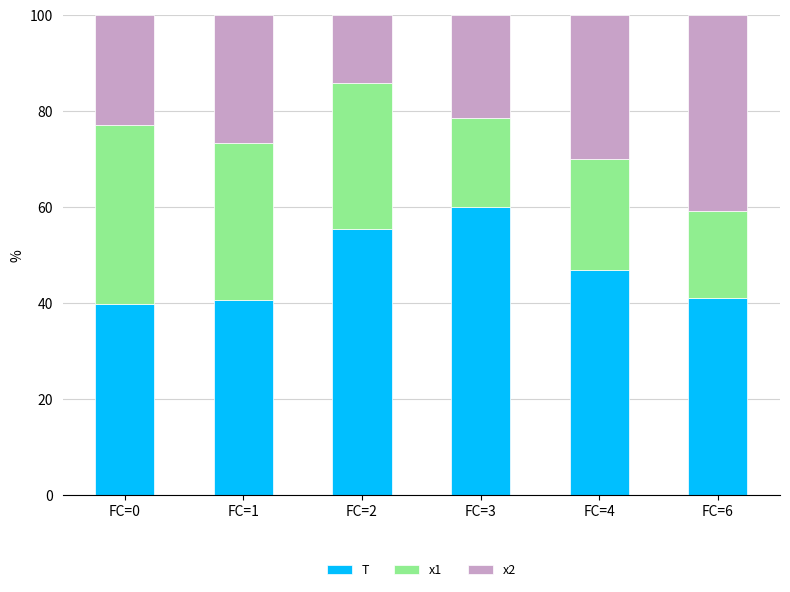

Read the T value at FC=3.

60.0